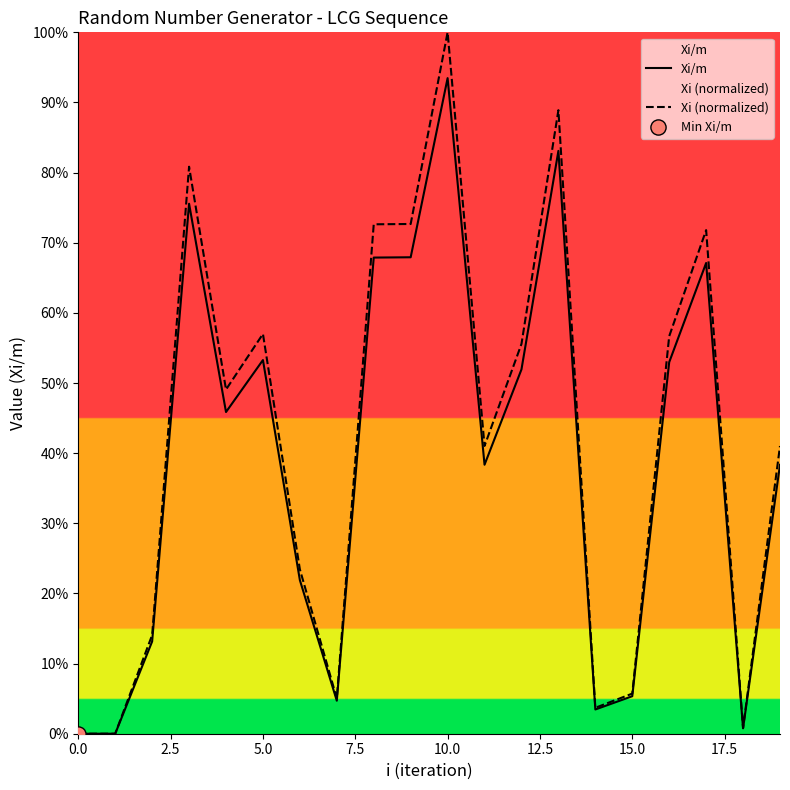

Which series reaches the maximum Y coordinate?

Xi (normalized)